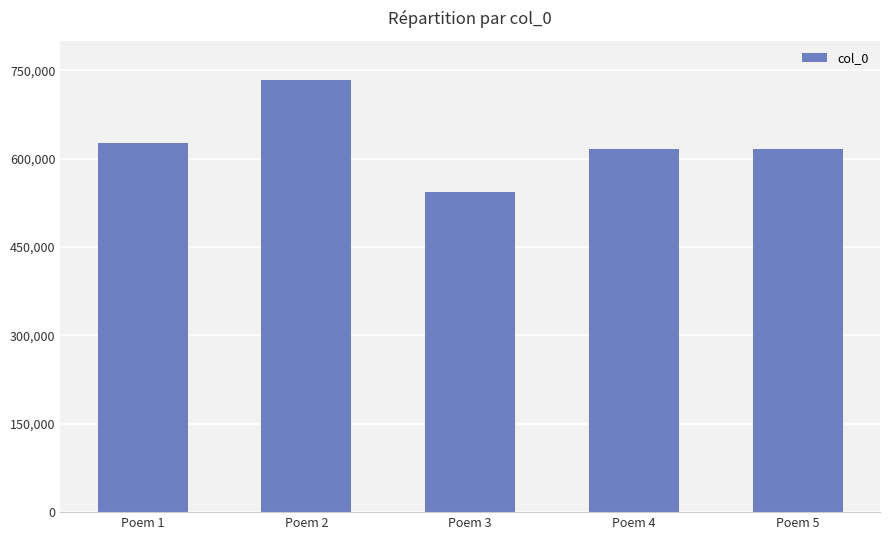

What is the value of the 5th bar from the left?

616009